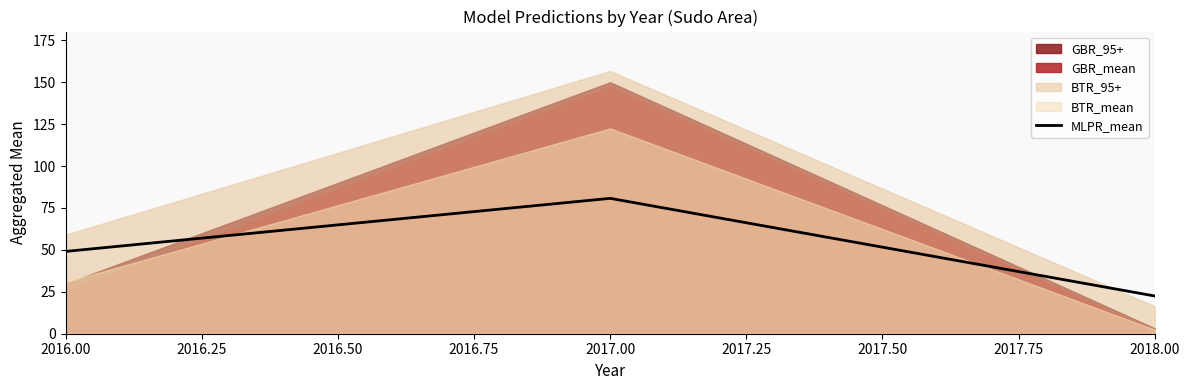

Which category has the lowest value in the MLPR_mean series?

2018.00